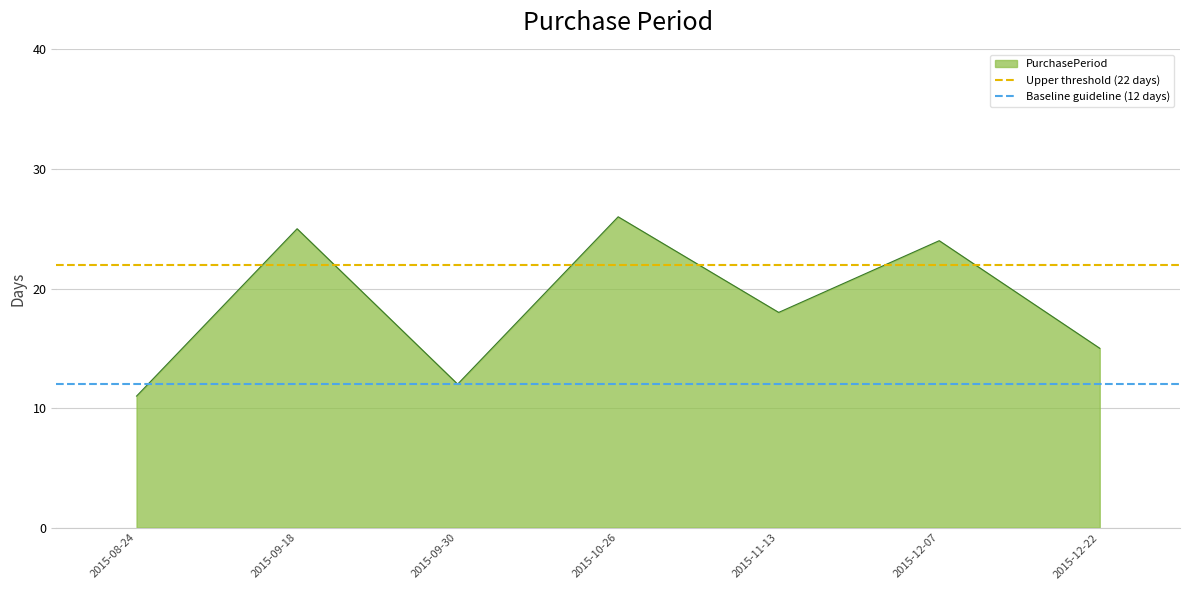

What is the minimum value for PurchasePeriod?

11